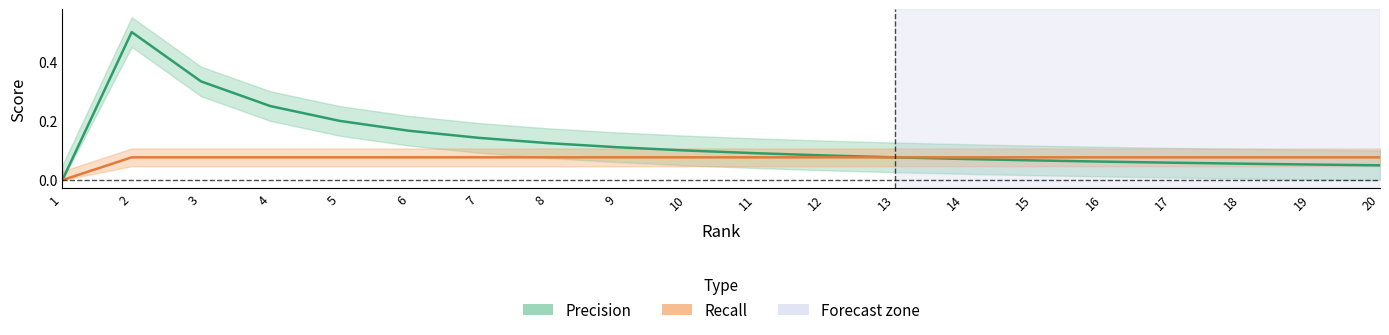

The Recall series shows 0.1 at 16. True or false?

True